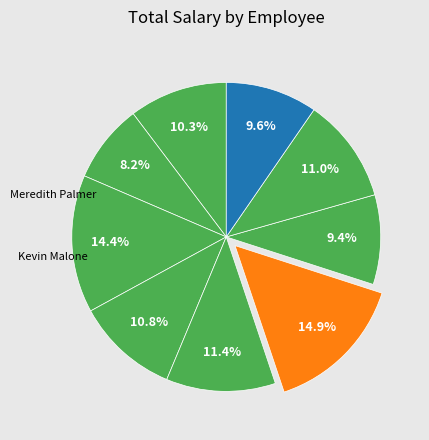

To the nearest percent, what is the average slice percentage?

11%